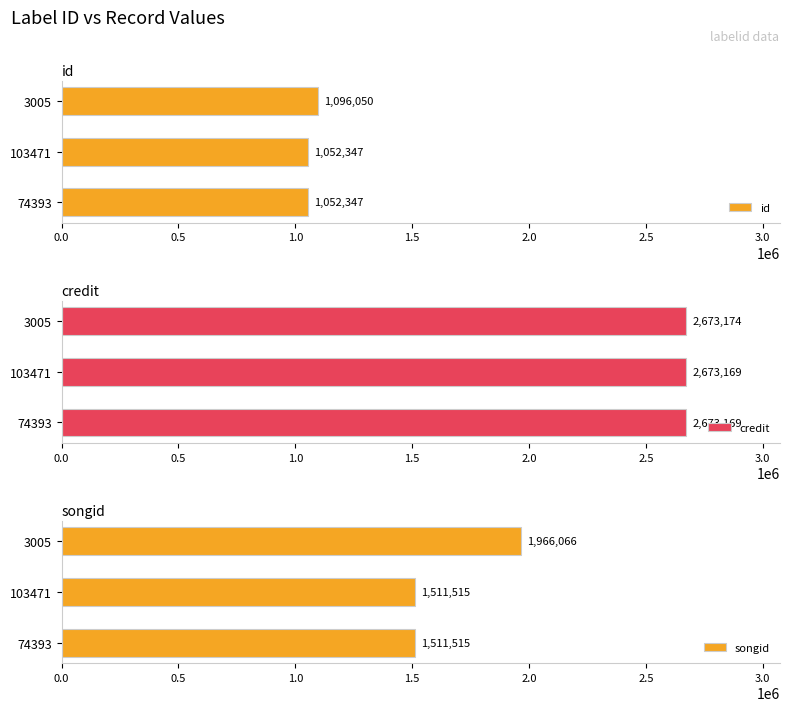

The id series shows 1096050 at 3005. True or false?

True